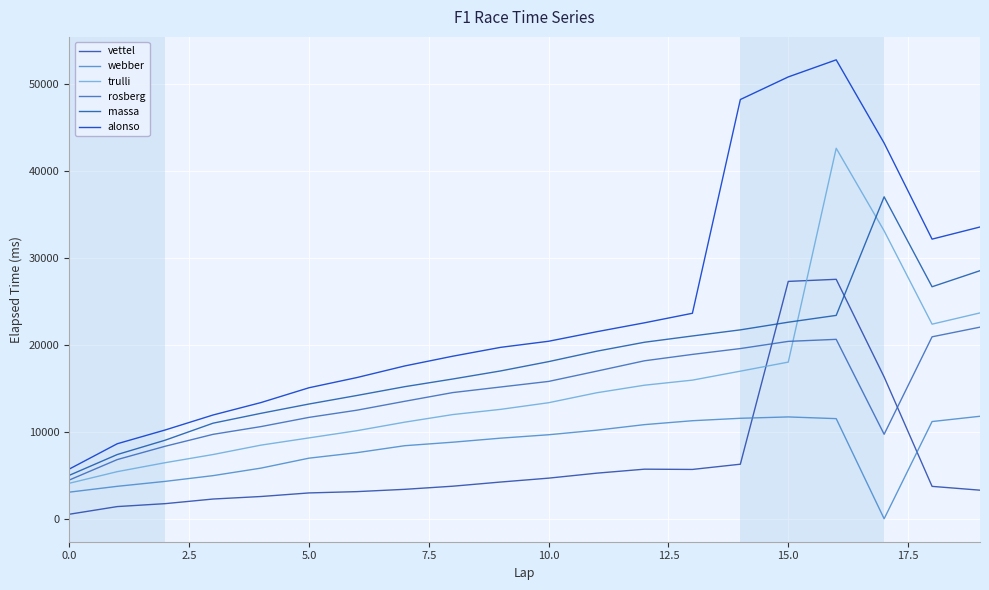

What is the maximum value for vettel?

27512